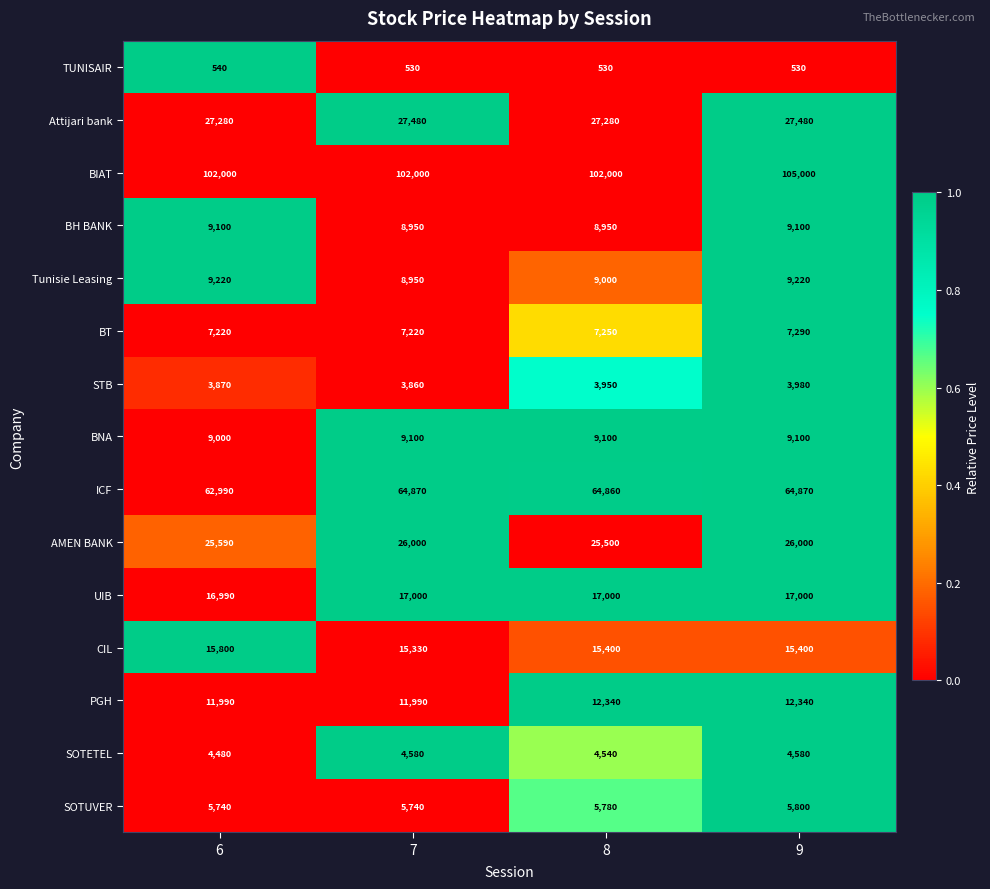

At which category is the sum across all series the highest?

9